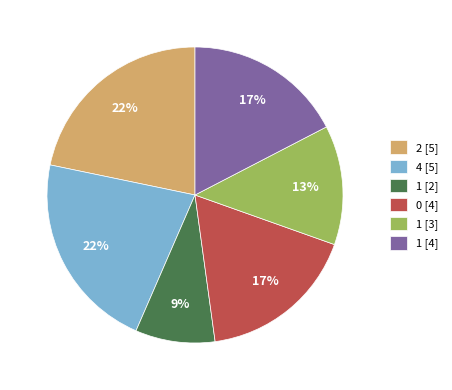

Do 1 [2] and 1 [3] together represent more than half of the pie?

No